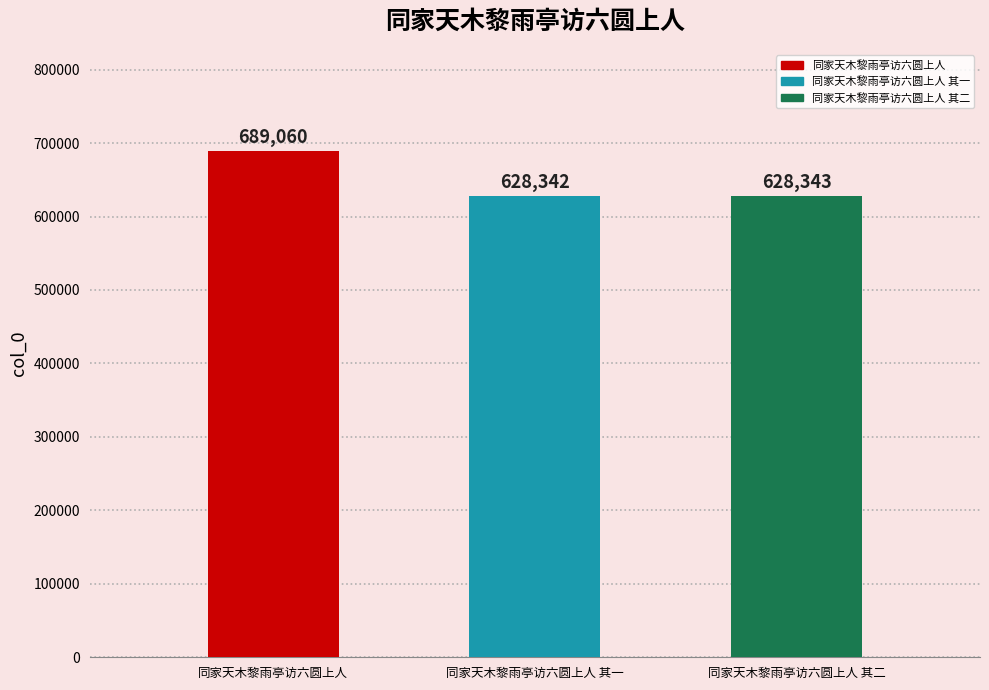

List the labels in order of value, largest first.

同家天木黎雨亭访六圆上人, 同家天木黎雨亭访六圆上人 其二, 同家天木黎雨亭访六圆上人 其一